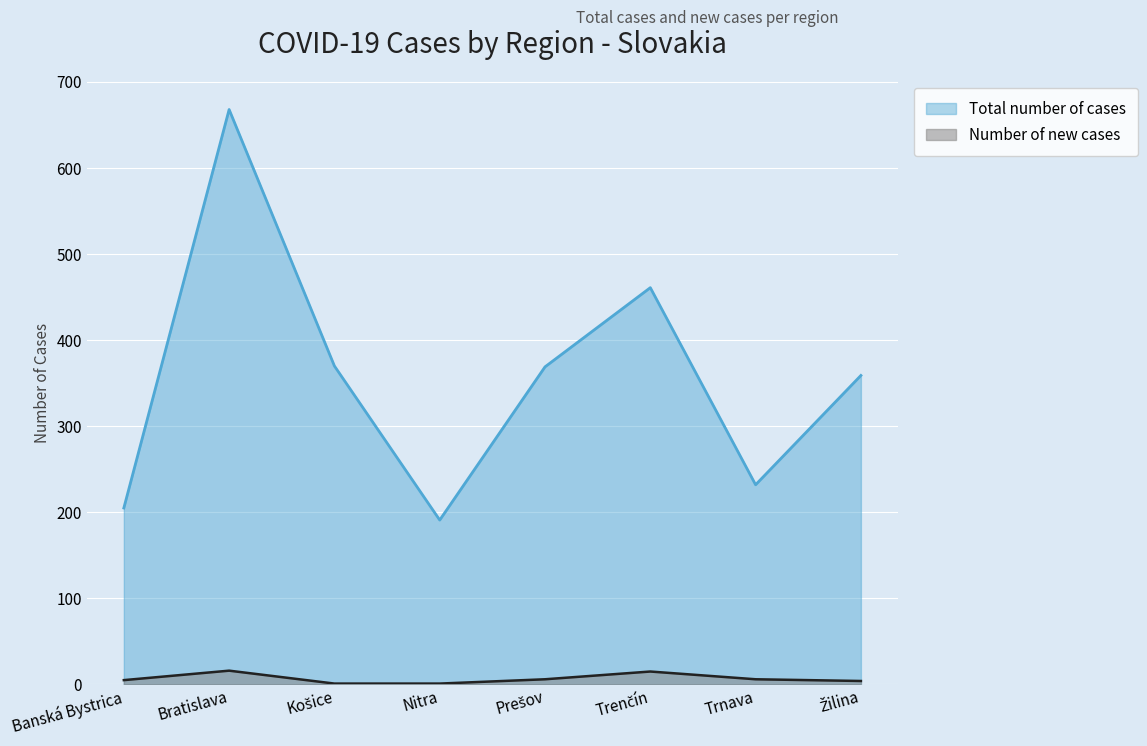

Which category has the highest value across all series?

Bratislava